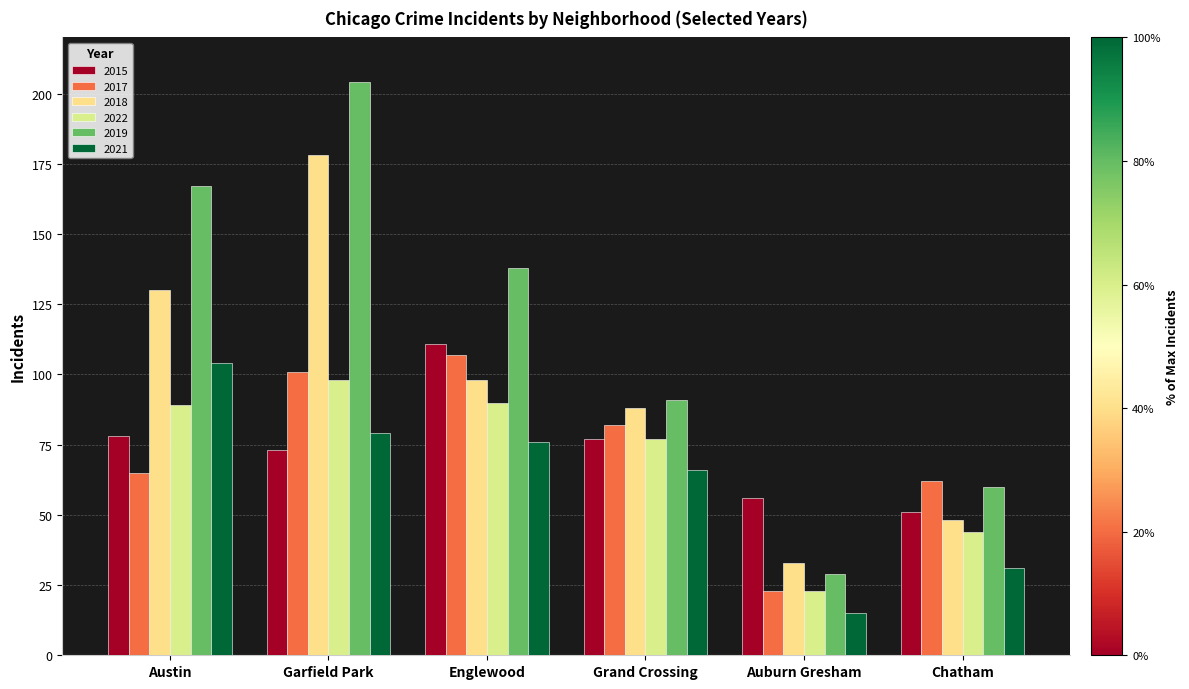

List the series in order of their peak value, lowest first.

2022, 2021, 2017, 2015, 2018, 2019